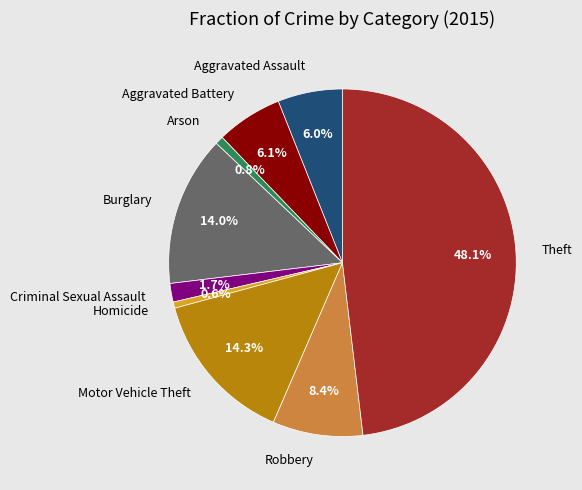

What percentage is NOT represented by Robbery?

91.6%